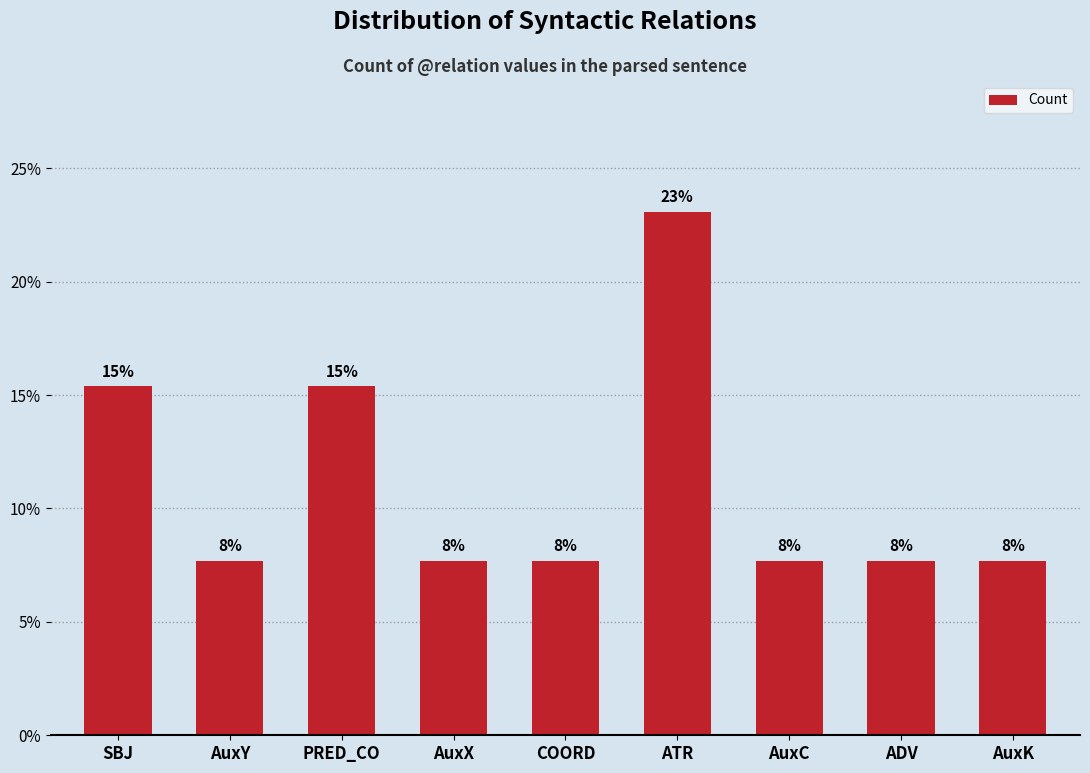

What is the value of the 8th bar from the left?

7.7